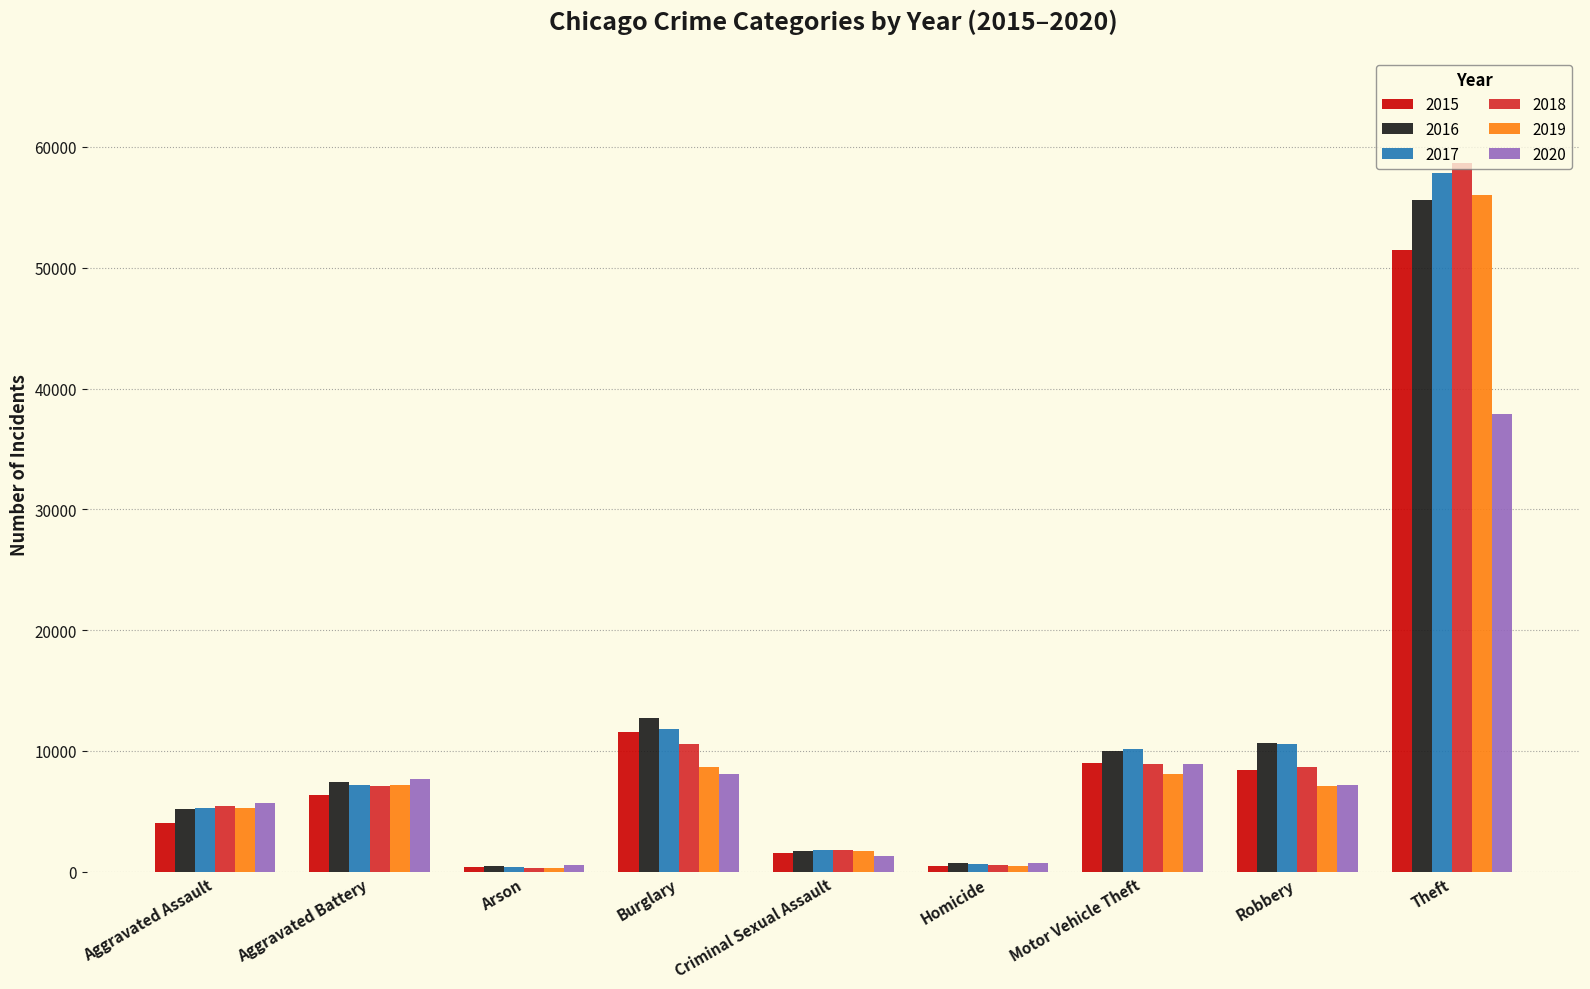

True or false: 2019 has a value of 7525 at Aggravated Assault.

False